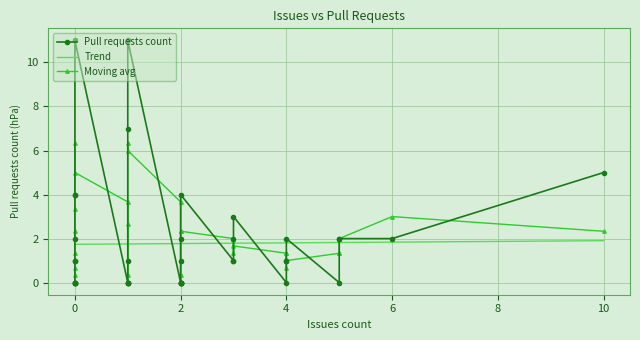

Rank the categories by value from lowest to highest.

4, 6, 9, 11, 15, 16, 18, 21, 23, 24, 26, 27, 28, 32, 34, 35, 36, 1, 7, 13, 19, 22, 25, 31, 37, 0, 3, 5, 10, 14, 20, 29, 30, 8, 38, 39, 33, 12, 2, 17